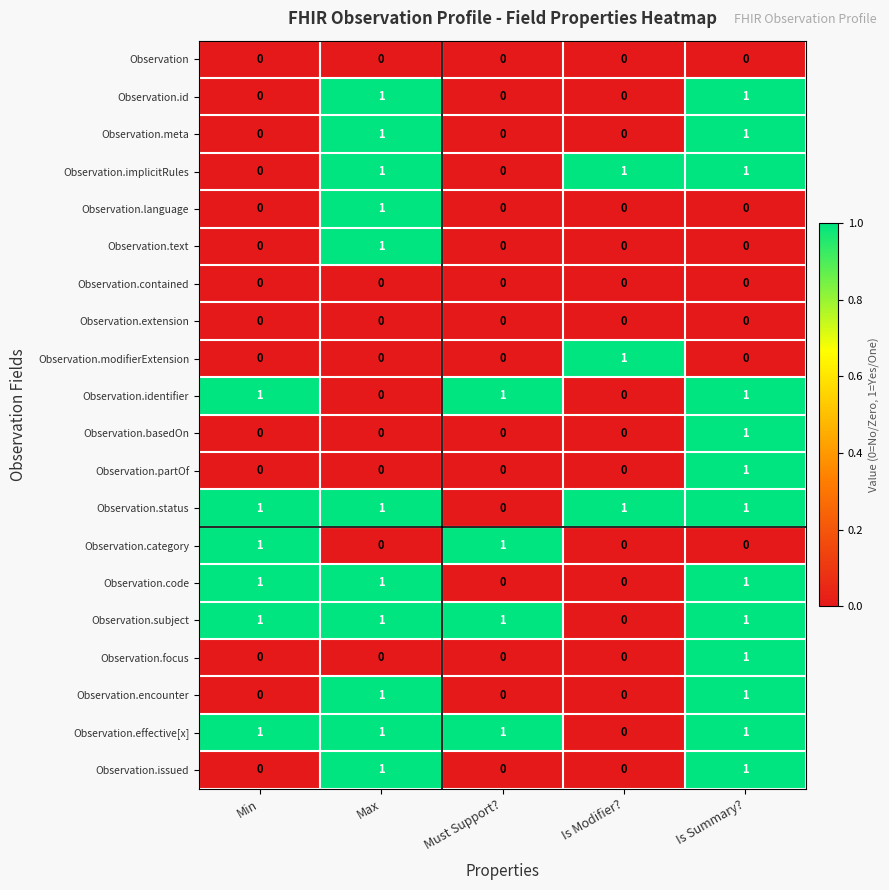

True or false: Observation.meta has a value of 0 at Must Support?.

True